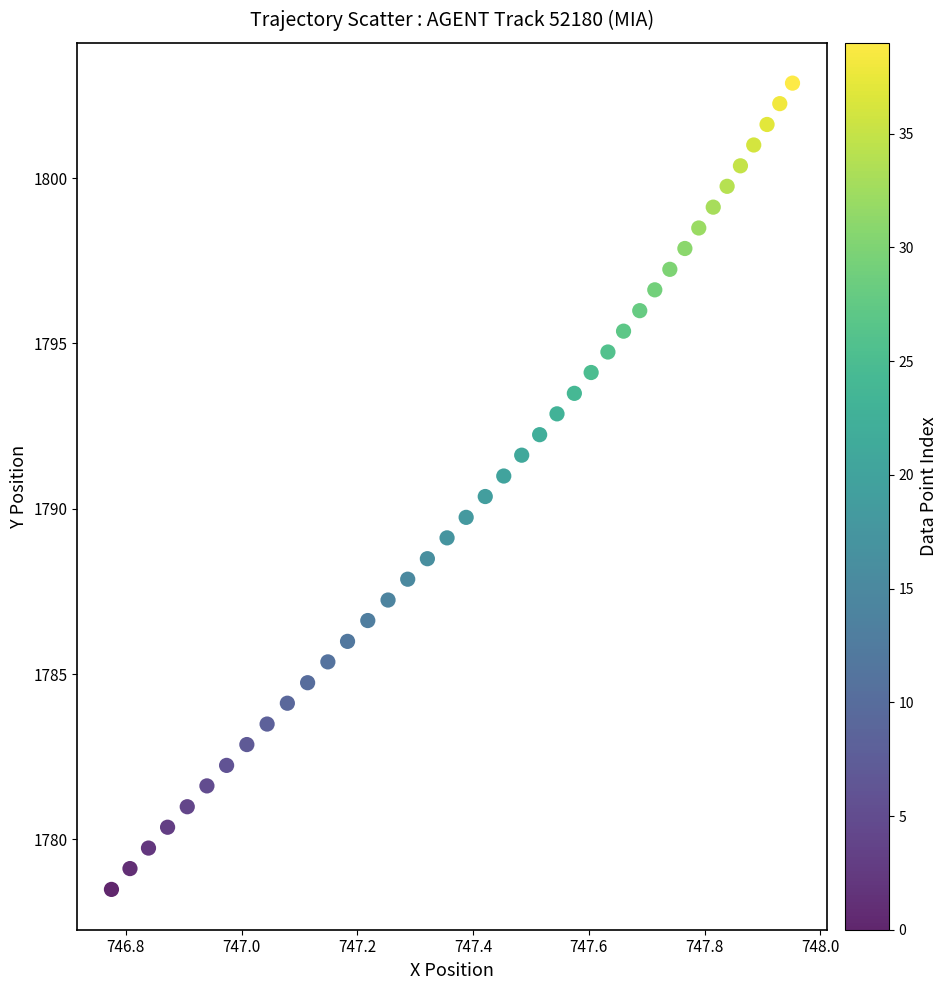

What is the range of X values (max minus min)?

1.2